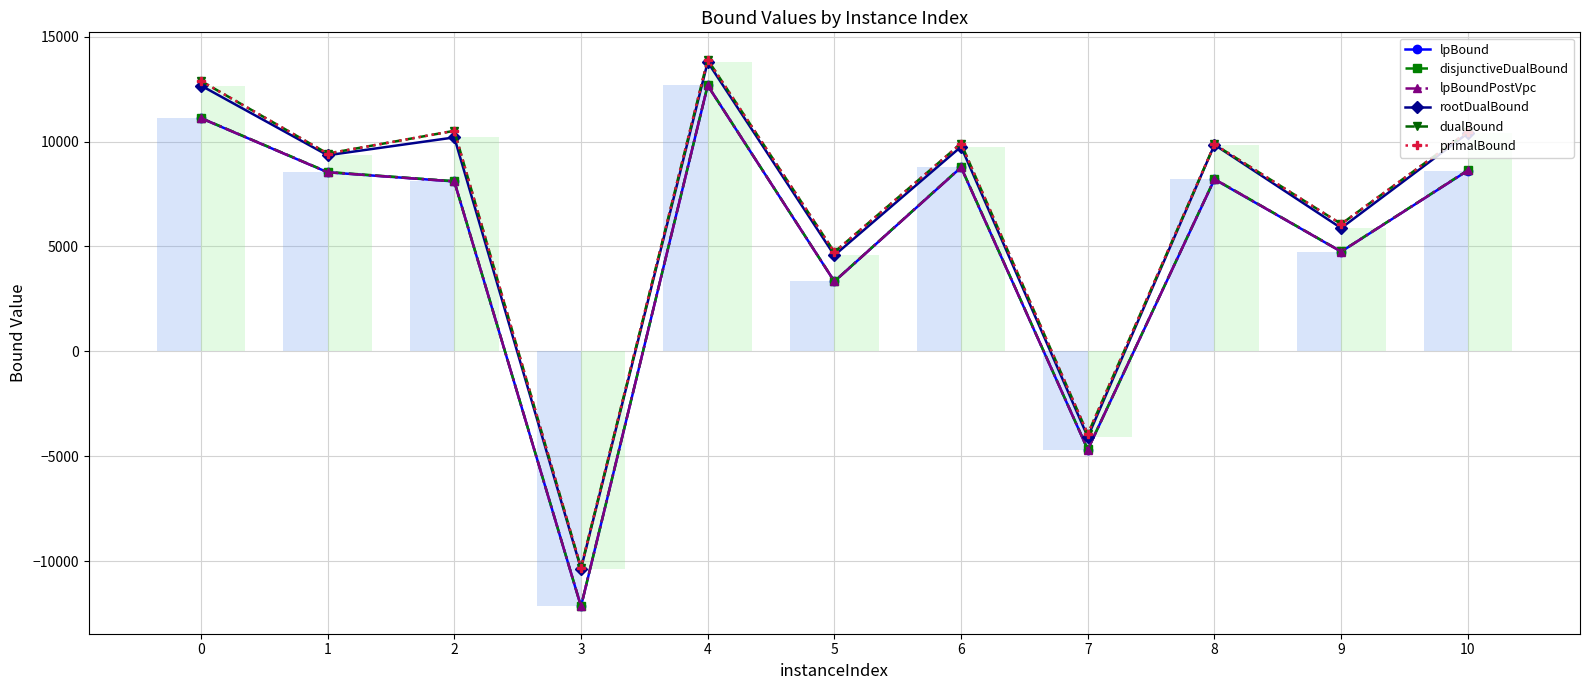

Reading right to left, extract all data points from this chart.

lpBound: 10=8619.9	9=4753.2	8=8198.1	7=-4682.1	6=8768.8	5=3331.9	4=12672.1	3=-12155.1	2=8098.4	1=8536.0	0=11115.6
disjunctiveDualBound: 10=8635.4	9=4760.0	8=8213.8	7=-4675.2	6=8783.7	5=3338.5	4=12676.5	3=-12152.7	2=8112.1	1=8549.5	0=11125.8
lpBoundPostVpc: 10=8624.5	9=4753.2	8=8209.0	7=-4681.5	6=8768.8	5=3332.2	4=12672.8	3=-12155.1	2=8098.4	1=8536.0	0=11118.8
rootDualBound: 10=10401.9	9=5876.3	8=9848.3	7=-4079.5	6=9755.7	5=4577.6	4=13788.9	3=-10360.9	2=10197.5	1=9348.0	0=12670.8
dualBound: 10=10466.7	9=6069.2	8=9861.4	7=-3944.8	6=9905.7	5=4730.5	4=13901.7	3=-10317.6	2=10512.4	1=9426.1	0=12889.0
primalBound: 10=10467.2	9=6069.6	8=9861.9	7=-3944.8	6=9905.7	5=4730.8	4=13903.0	3=-10317.6	2=10513.4	1=9426.1	0=12890.0